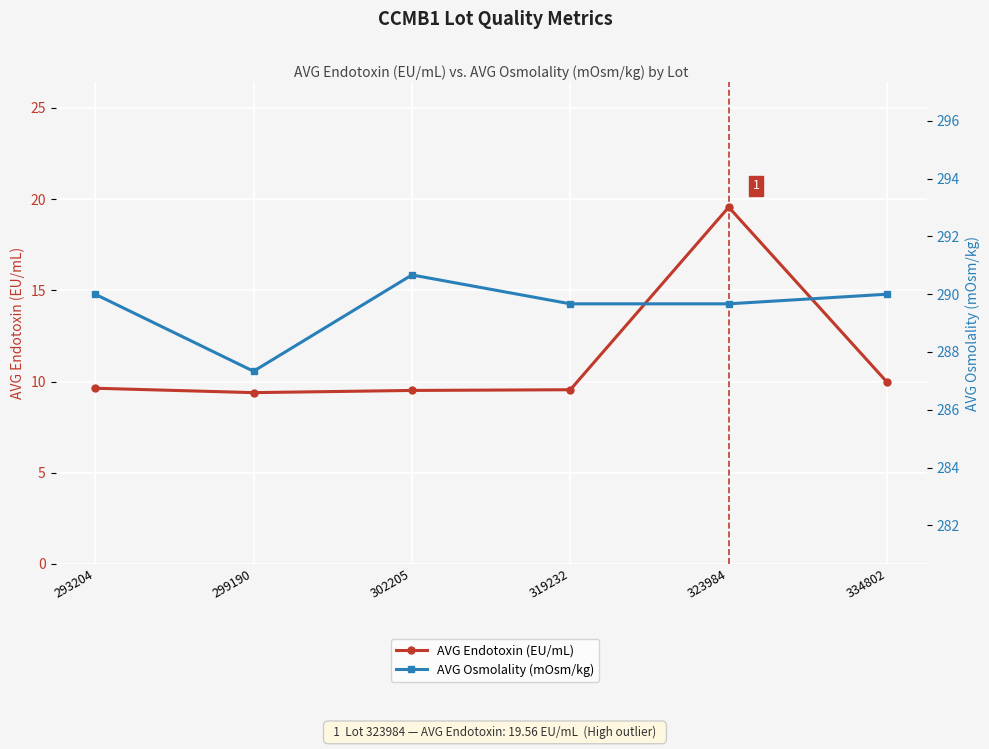

At how many categories does at least one series exceed 39?

6